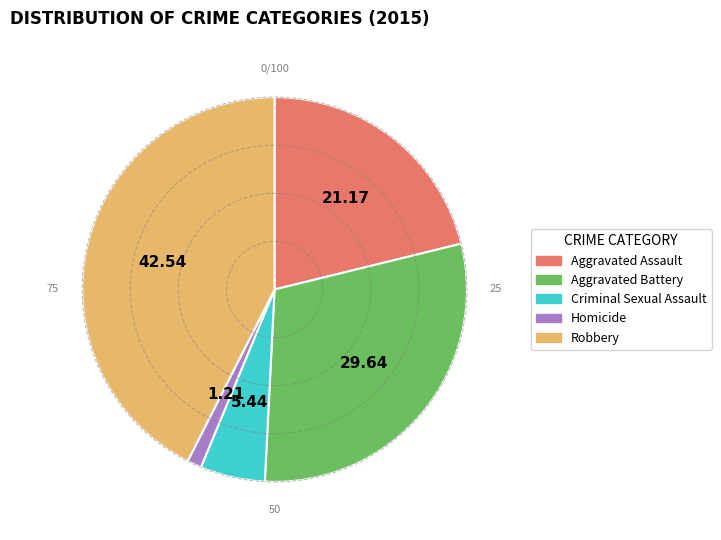

Which slice is the smallest?

Homicide